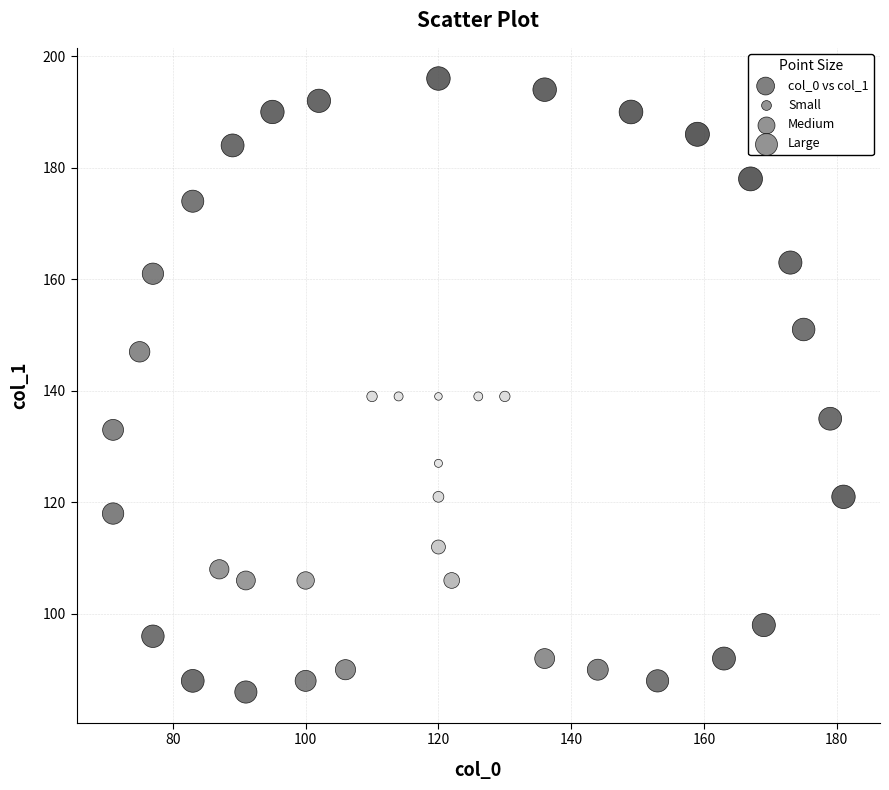

What is the range of X values (max minus min)?

110